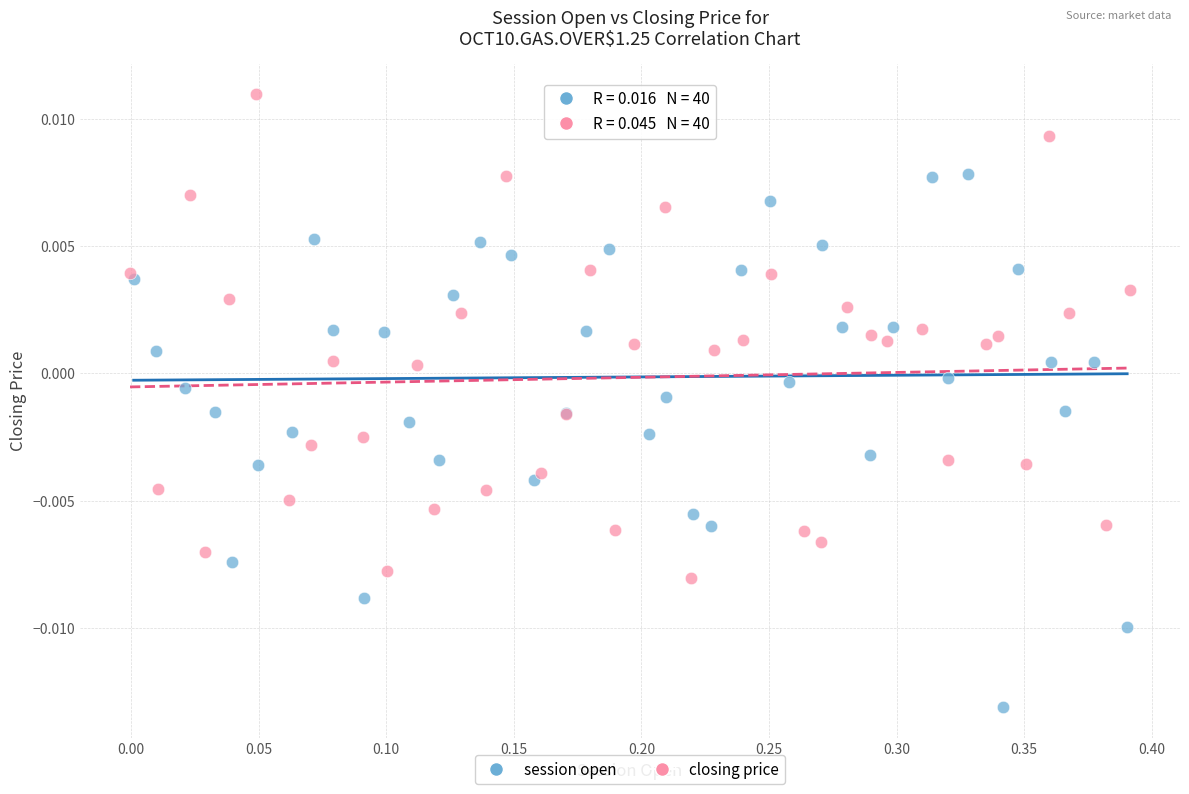

Which series reaches the minimum Y coordinate?

session open